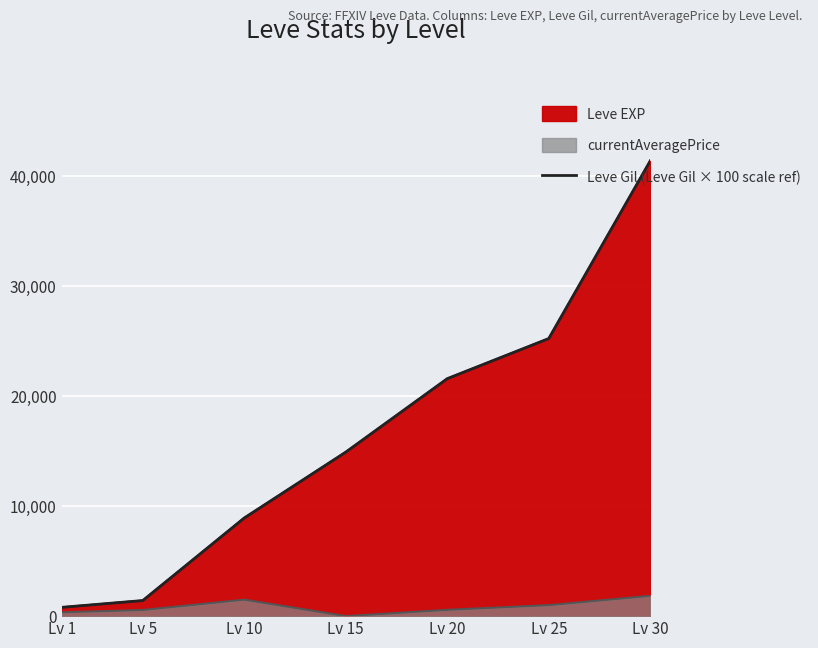

Which category has the lowest value across all series?

Lv 1